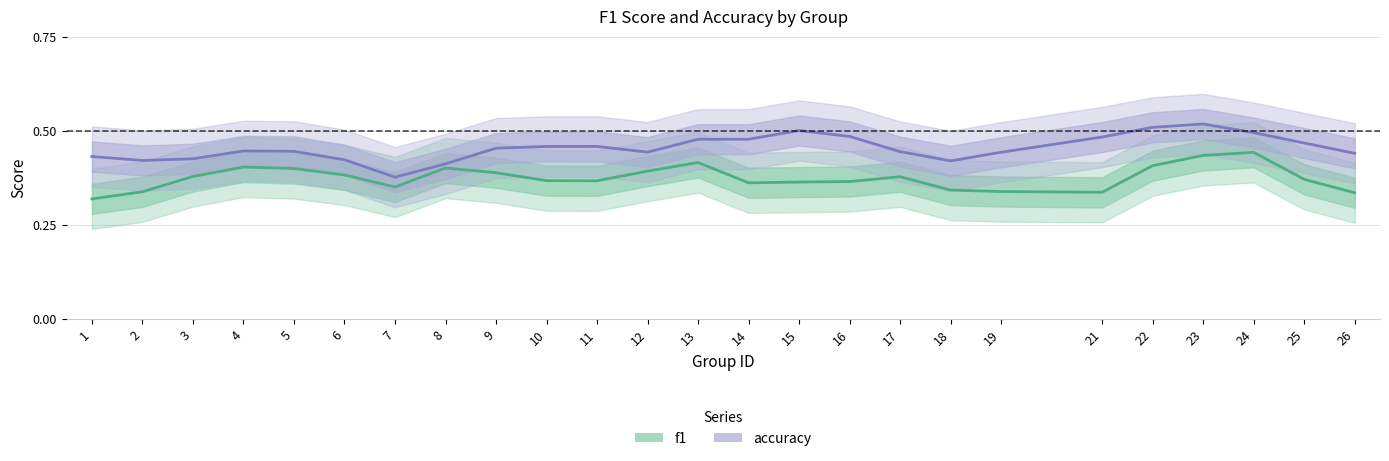

Rank the series at 18 from highest to lowest value.

accuracy, f1